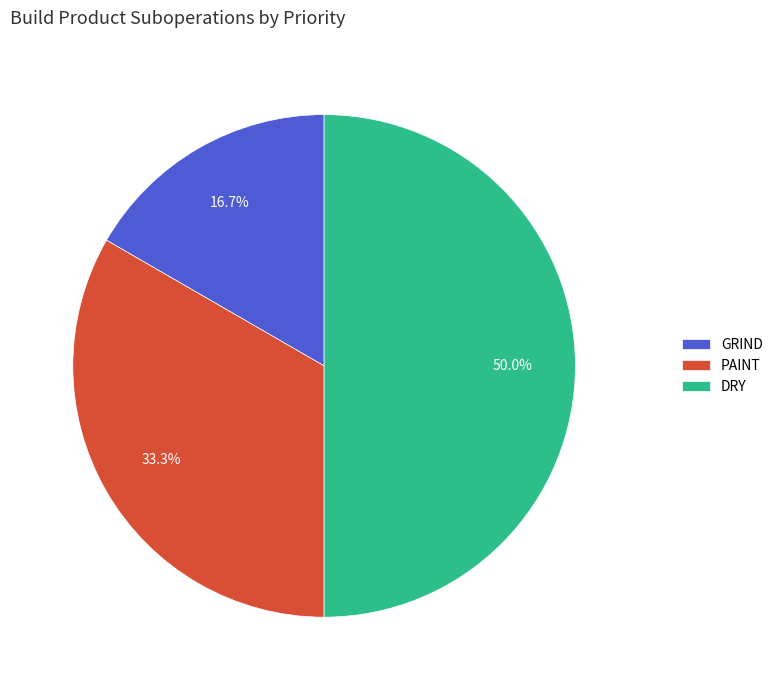

Which slice is the smallest?

GRIND